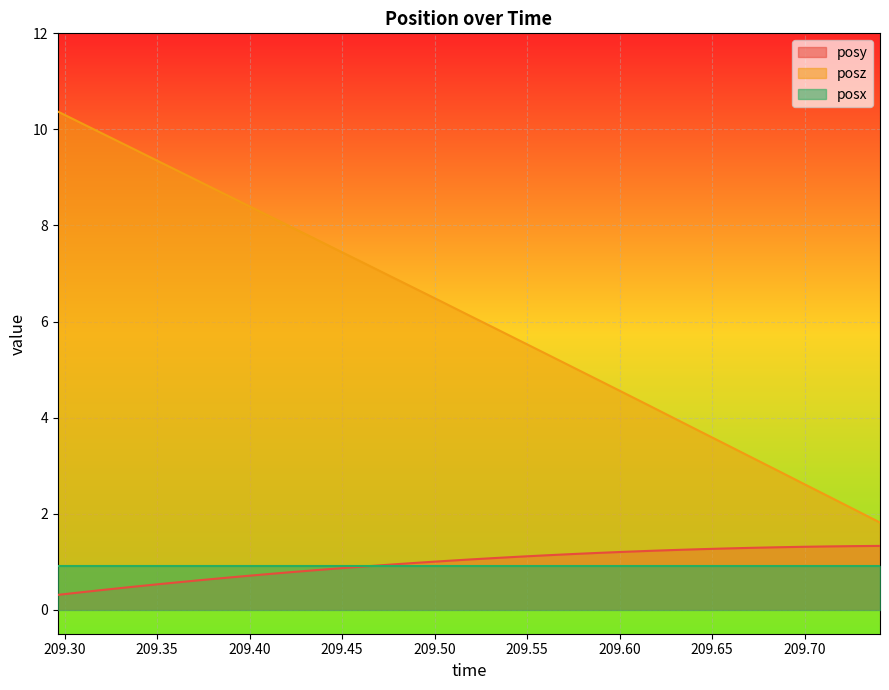

What is the maximum value for posz?

10.4